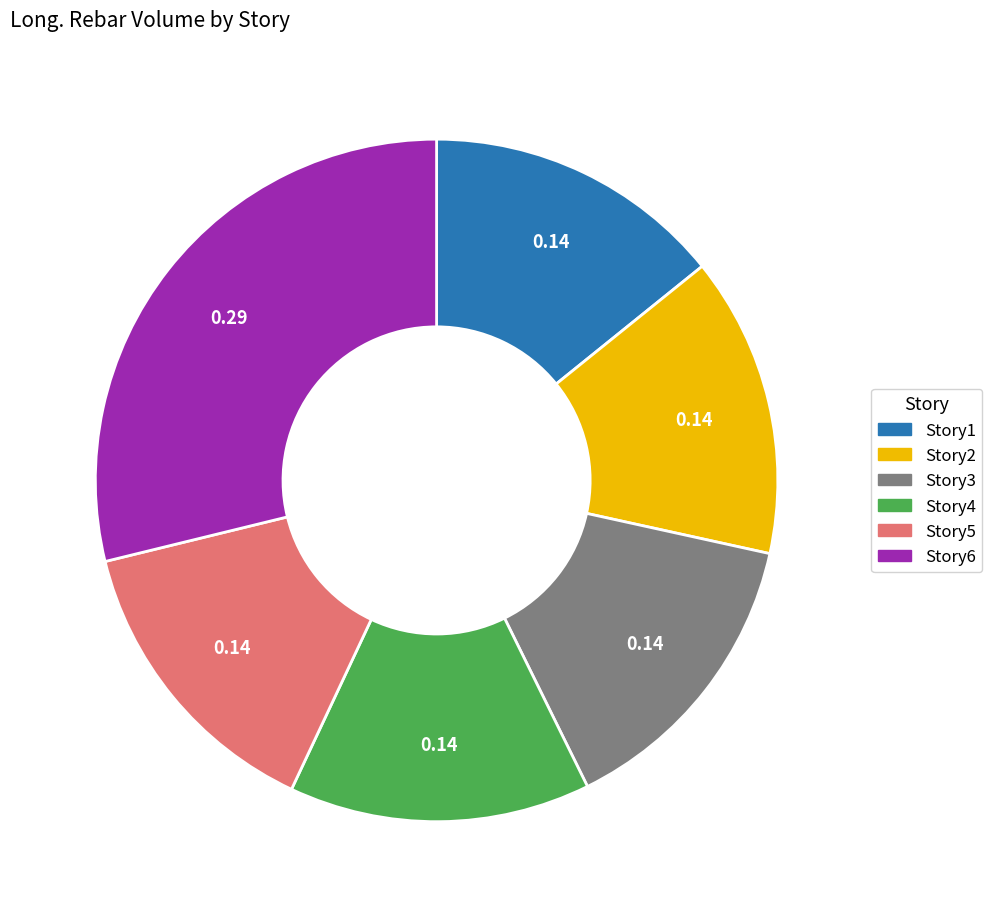

How many slices are in this pie chart?

6